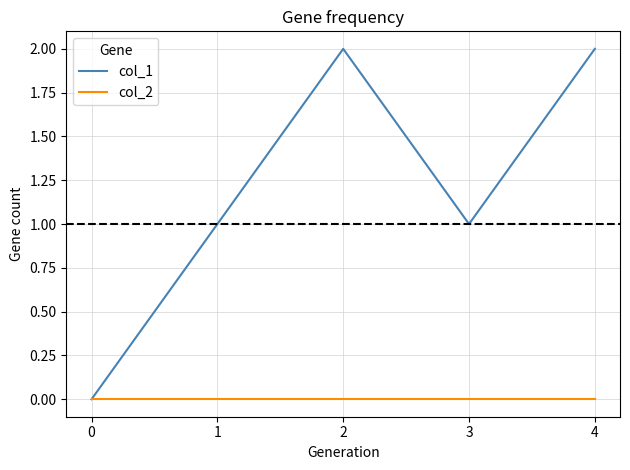

Is the value of col_2 at 1 greater than the value of col_1 at 1?

No